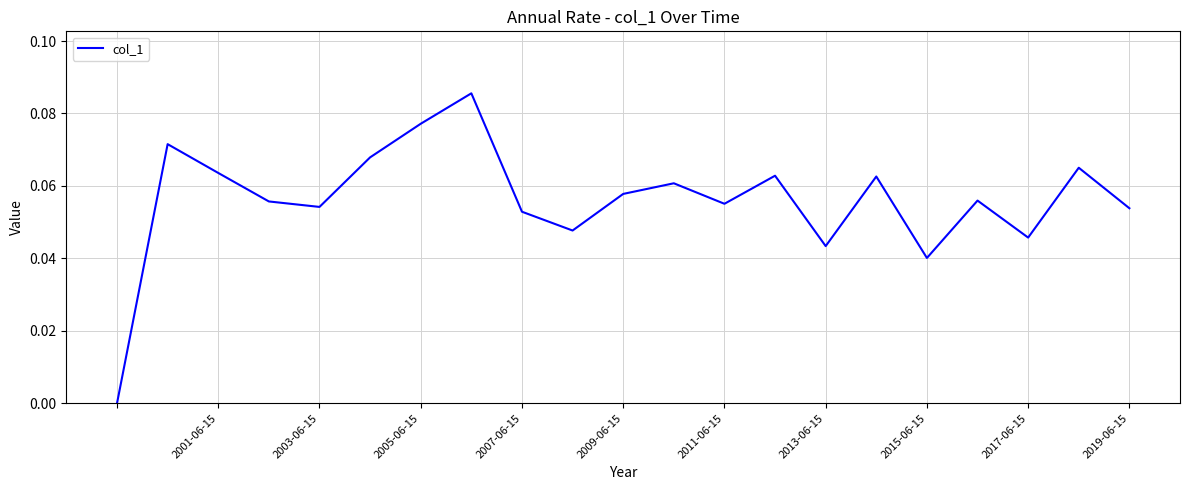

How many positive values are there?

20